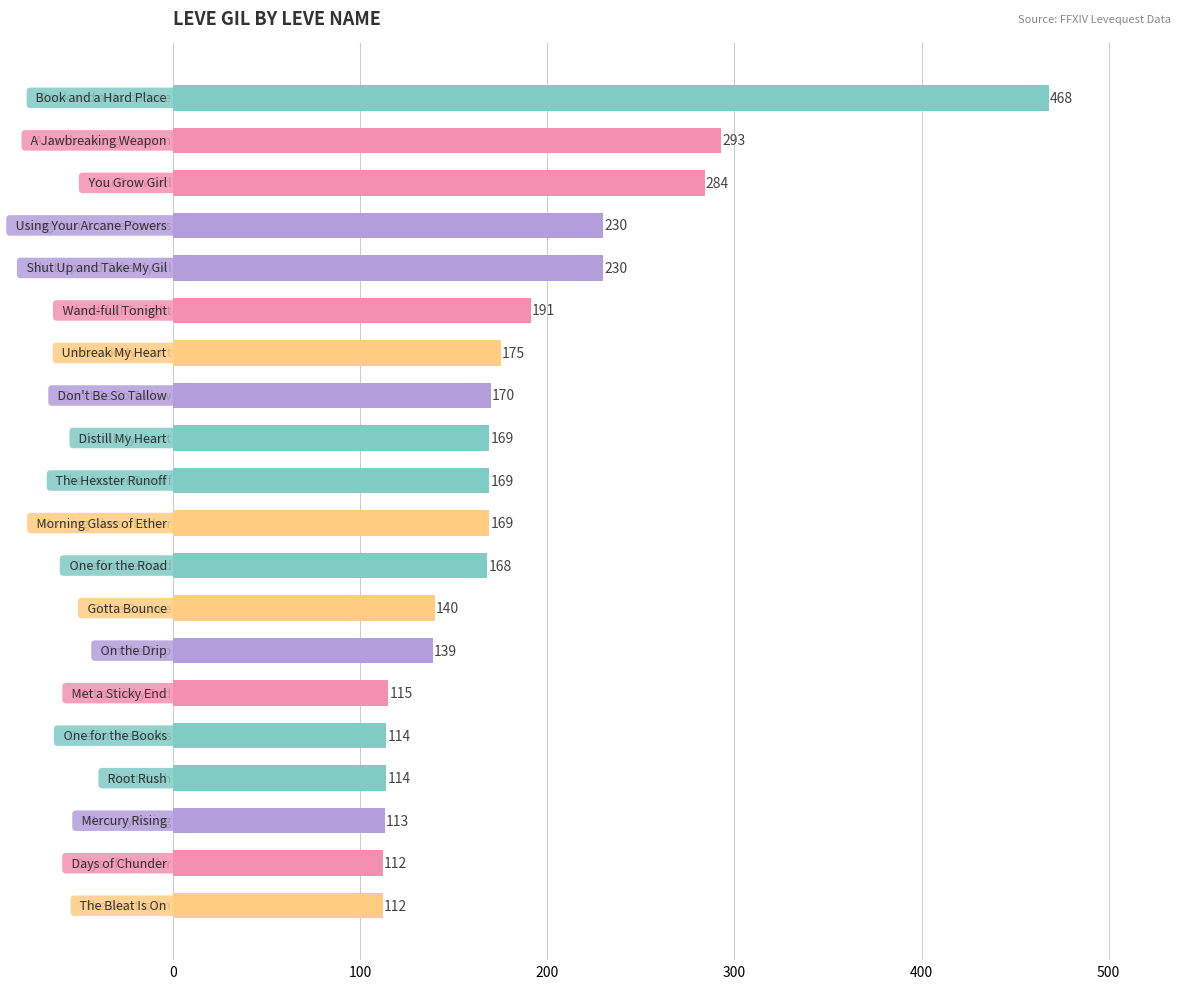

What is the value of the 5th bar from the top?

230